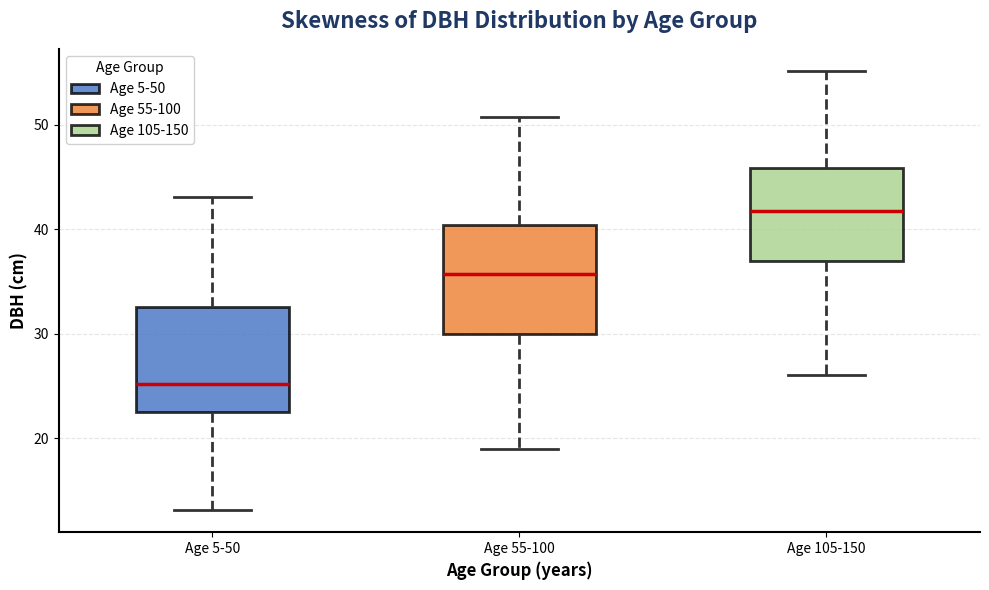

Reading left to right, read every box against the y-axis: the position of its median line, the range the box covers, and the ends of its whiskers. The values are not printed on the chart, so give them approximately, as read against the axis.

Age 5-50: median 25, box 23 to 33, whiskers 13 to 43
Age 55-100: median 36, box 30 to 40, whiskers 19 to 51
Age 105-150: median 42, box 37 to 46, whiskers 26 to 55